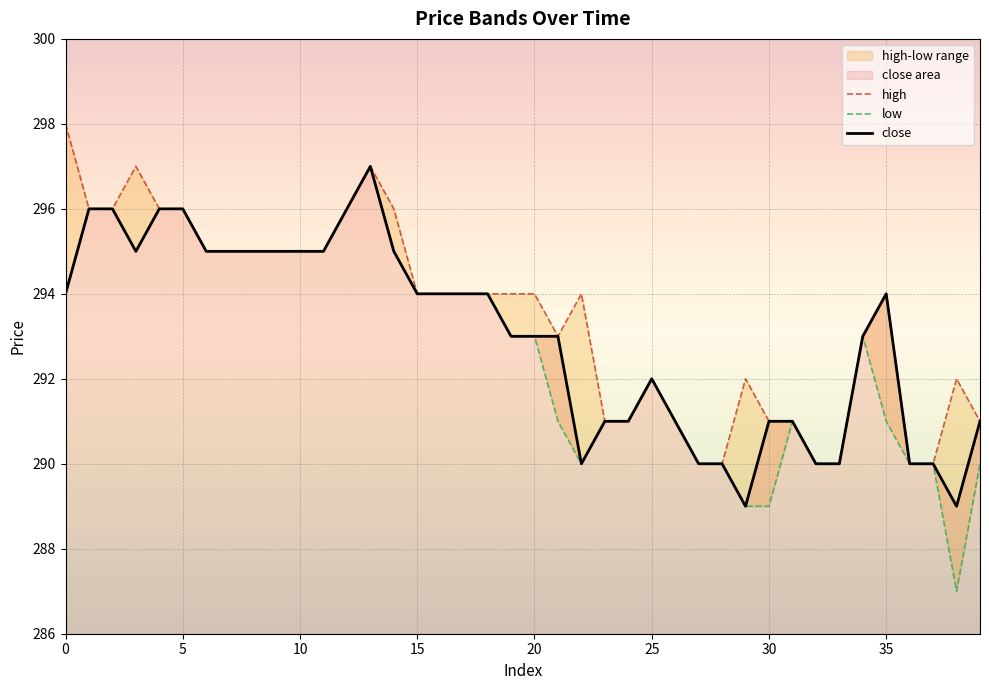

True or false: low has a value of 380 at 39.

False